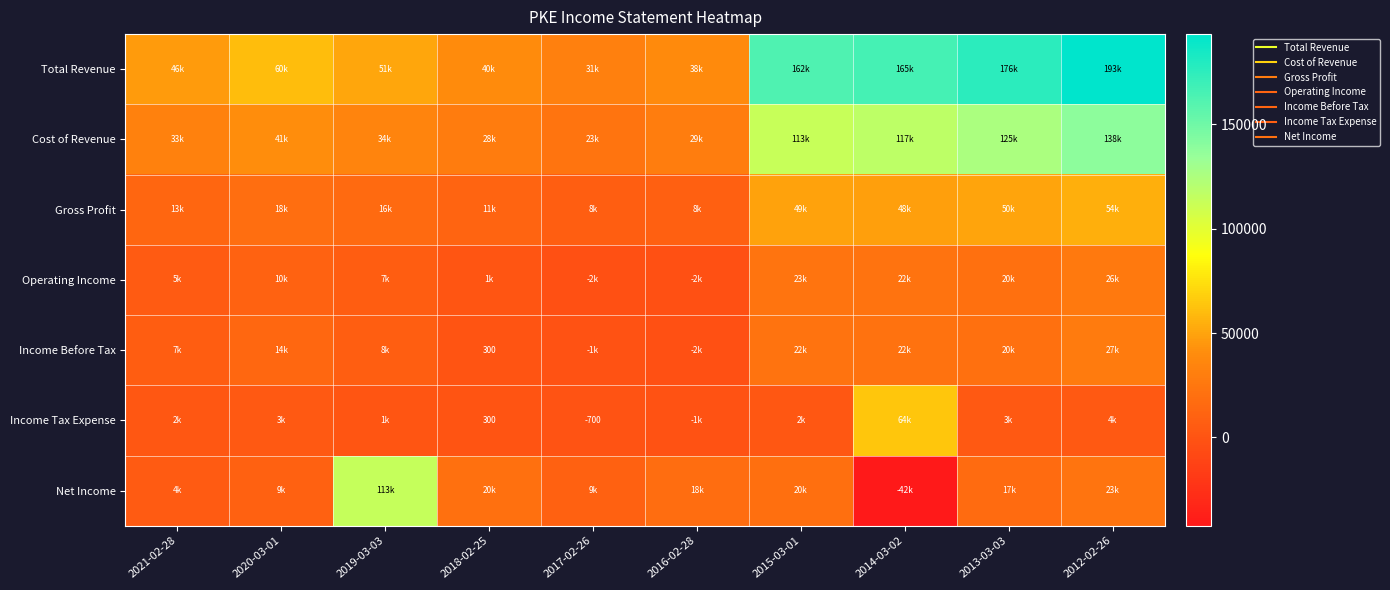

Which series changed the most between 2017-02-26 and 2016-02-28?

Net Income